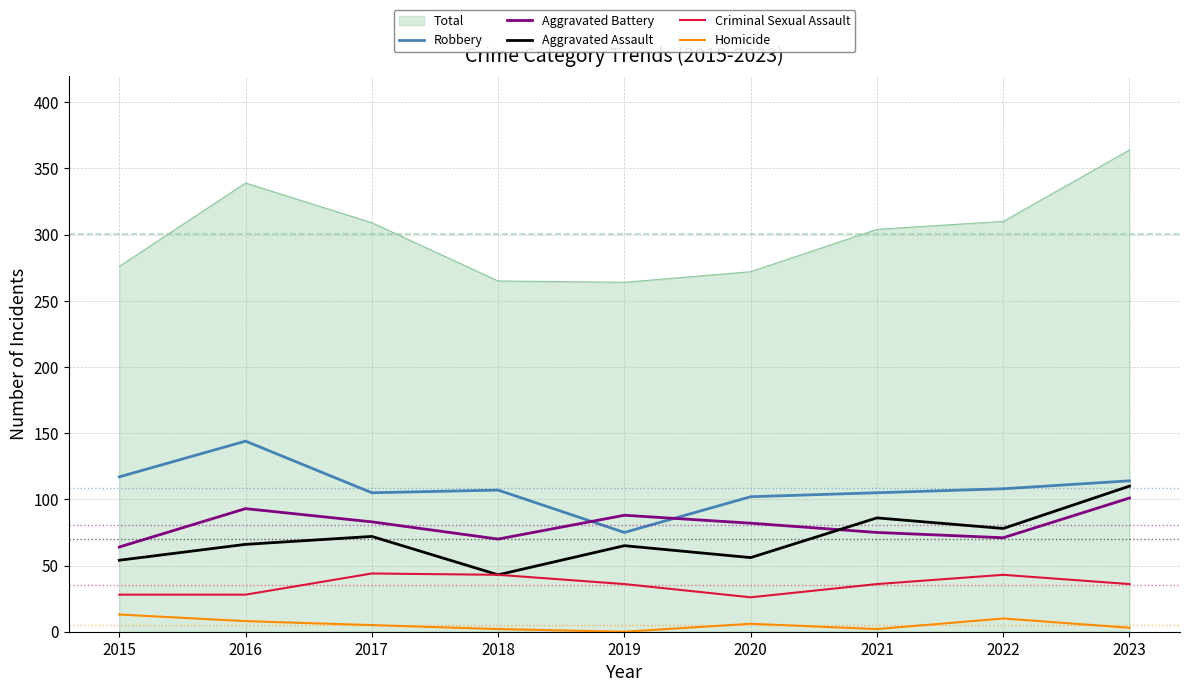

Is it true that Aggravated Battery equals 70 at 2018?

True